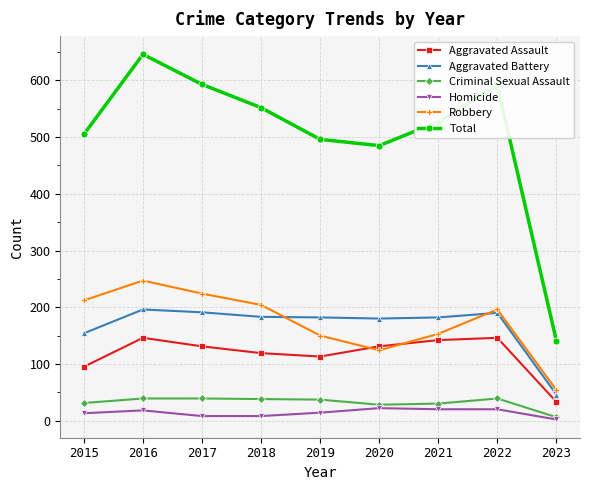

At which category does Robbery reach its first local valley?

2020